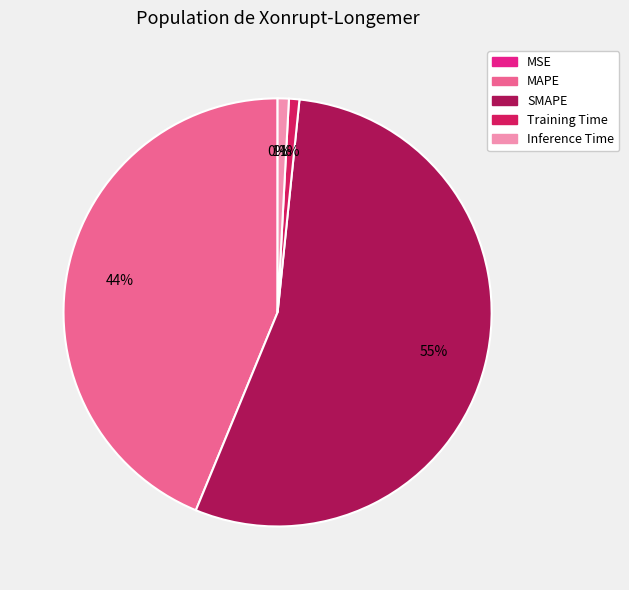

Which category has the smallest portion of the pie?

MSE